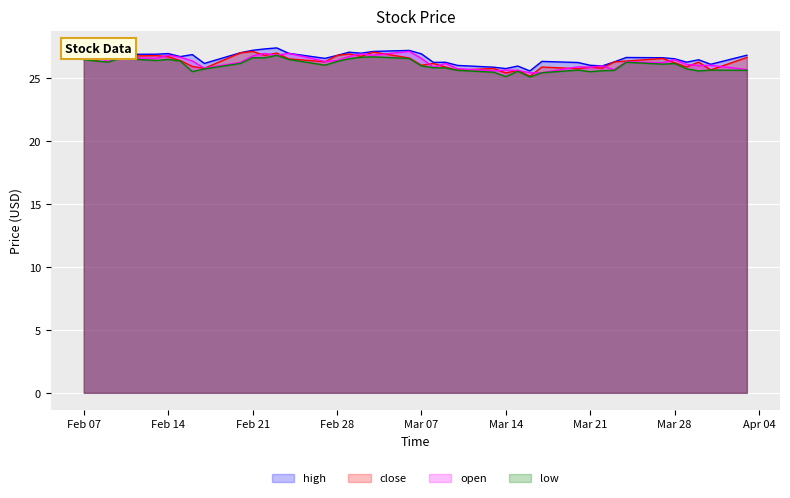

What is the total value across all series at Mar 07?

105.4